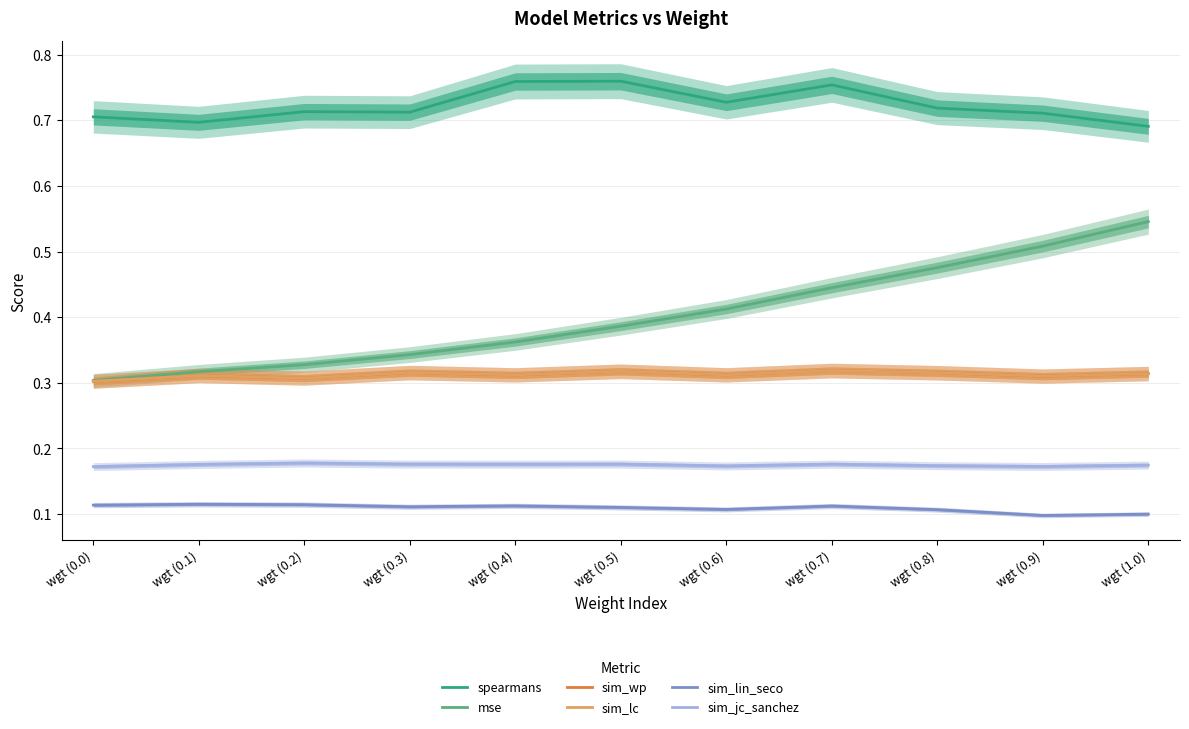

At which label does sim_lc reach its minimum?

wgt (0.0)